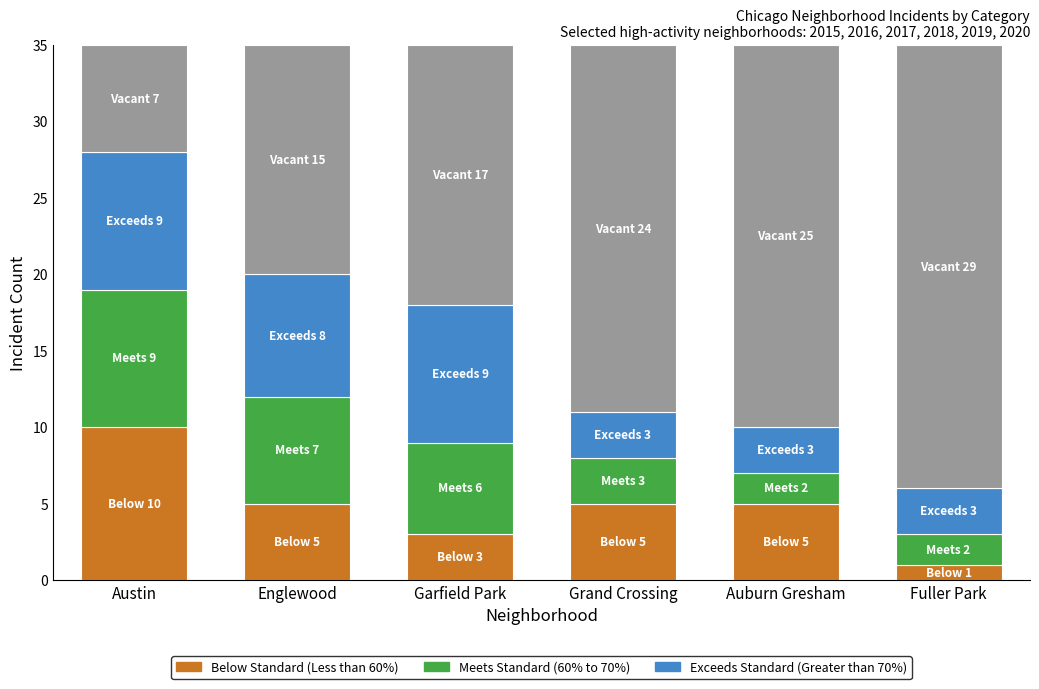

Is it true that Meets Standard (60% to 70%) equals 1 at Fuller Park?

False